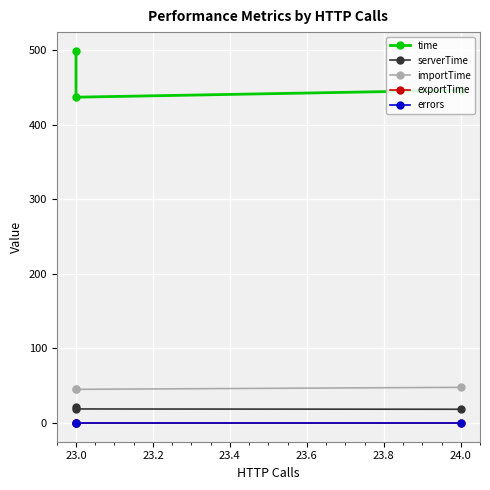

Between 22.8 and 23.0, which series saw the biggest shift?

time